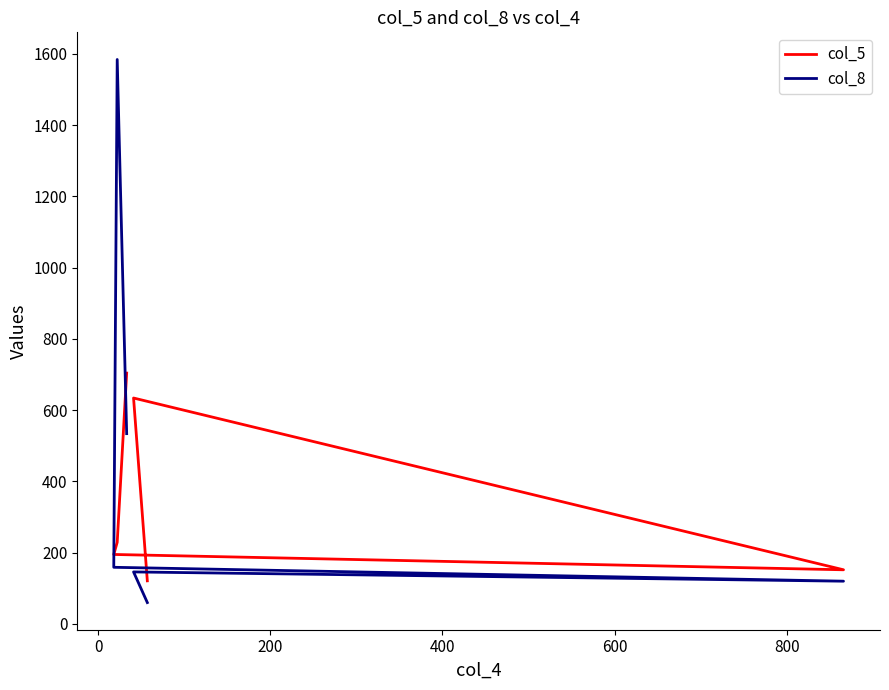

At how many categories does at least one series exceed 956?

1